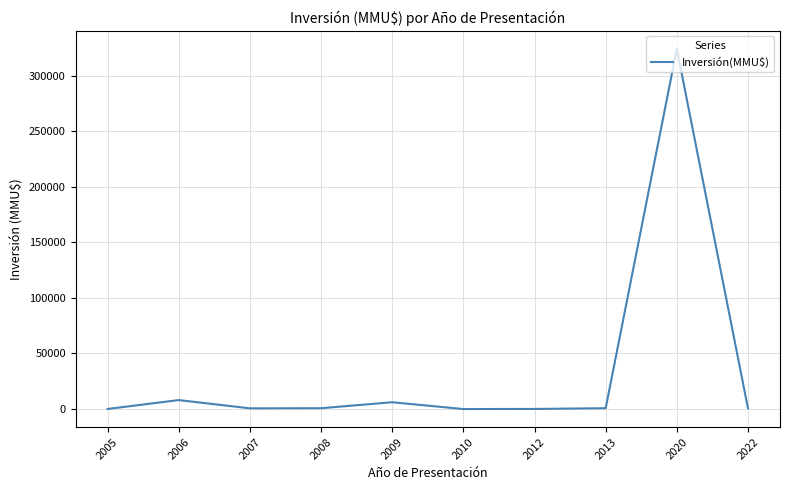

What is the maximum value shown in the chart?

324020